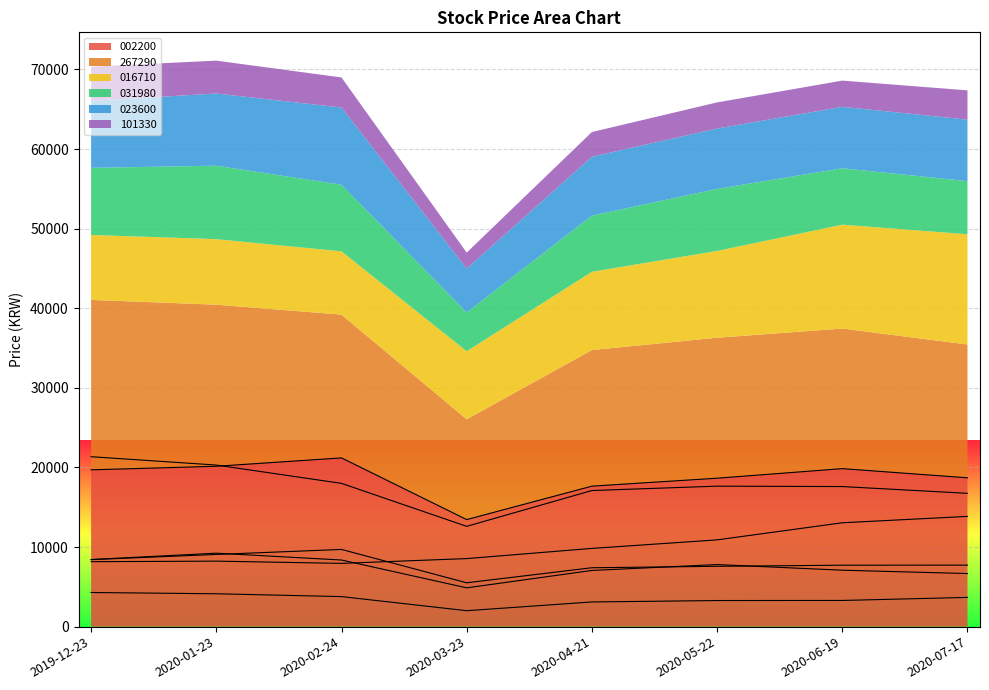

Reading left to right, what are all the values shown in this chart?

002200: 2019-12-23=19700	2020-01-23=20150	2020-02-24=21200	2020-03-23=13450	2020-04-21=17650	2020-05-22=18650	2020-06-19=19850	2020-07-17=18700
267290: 2019-12-23=21350	2020-01-23=20300	2020-02-24=18000	2020-03-23=12600	2020-04-21=17100	2020-05-22=17650	2020-06-19=17600	2020-07-17=16750
016710: 2019-12-23=8160	2020-01-23=8230	2020-02-24=7950	2020-03-23=8550	2020-04-21=9830	2020-05-22=10900	2020-06-19=13050	2020-07-17=13850
031980: 2019-12-23=8430	2020-01-23=9230	2020-02-24=8370	2020-03-23=4875	2020-04-21=7060	2020-05-22=7800	2020-06-19=7090	2020-07-17=6670
023600: 2019-12-23=8420	2020-01-23=9070	2020-02-24=9700	2020-03-23=5510	2020-04-21=7400	2020-05-22=7580	2020-06-19=7720	2020-07-17=7730
101330: 2019-12-23=4290	2020-01-23=4130	2020-02-24=3775	2020-03-23=2005	2020-04-21=3100	2020-05-22=3280	2020-06-19=3290	2020-07-17=3675